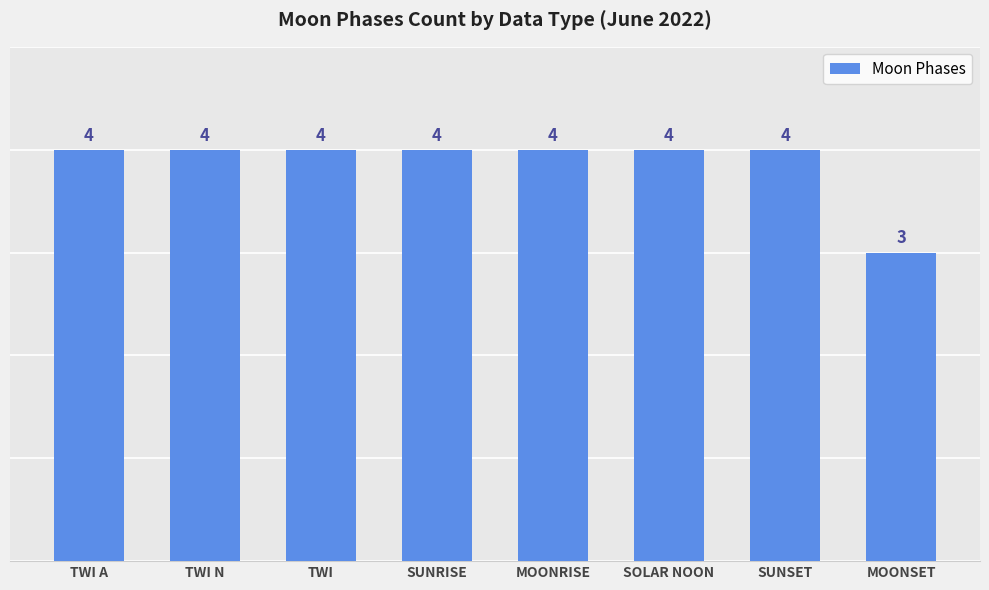

What is the sum of the values at SOLAR NOON and SUNRISE?

8